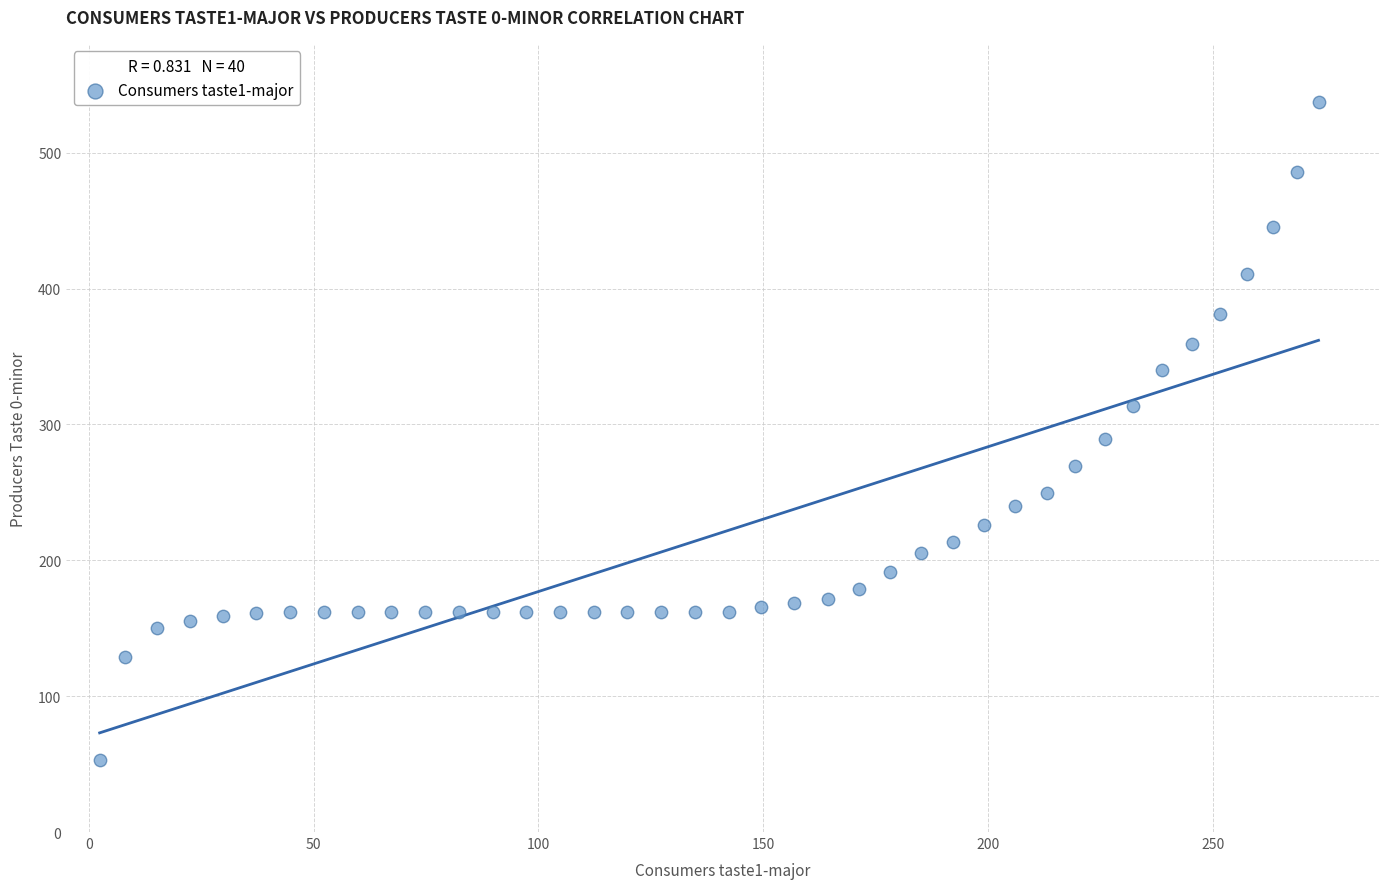

What is the range of X values (max minus min)?

271.1